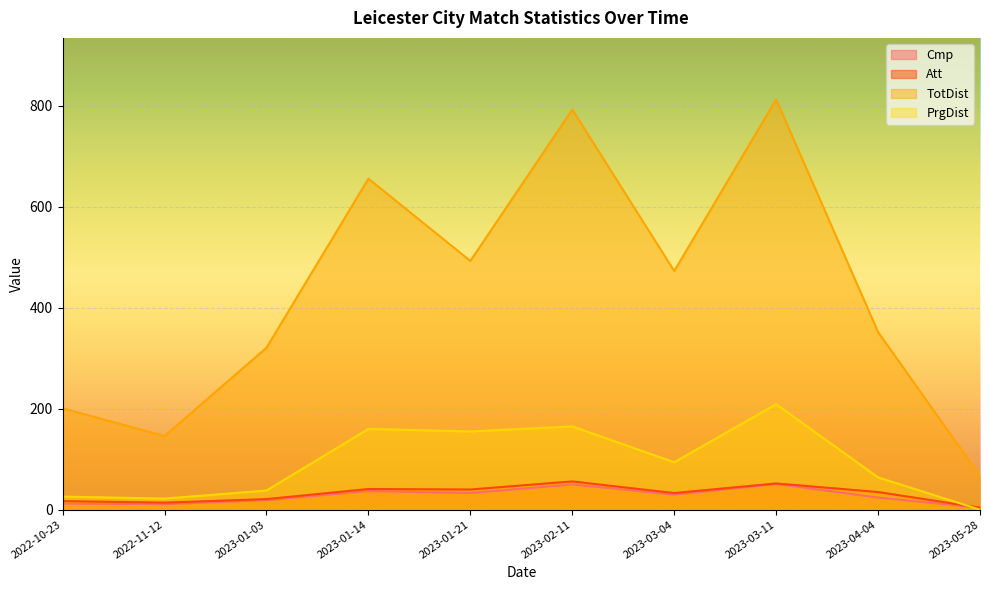

Which series changed the most between 2022-10-23 and 2022-11-12?

TotDist